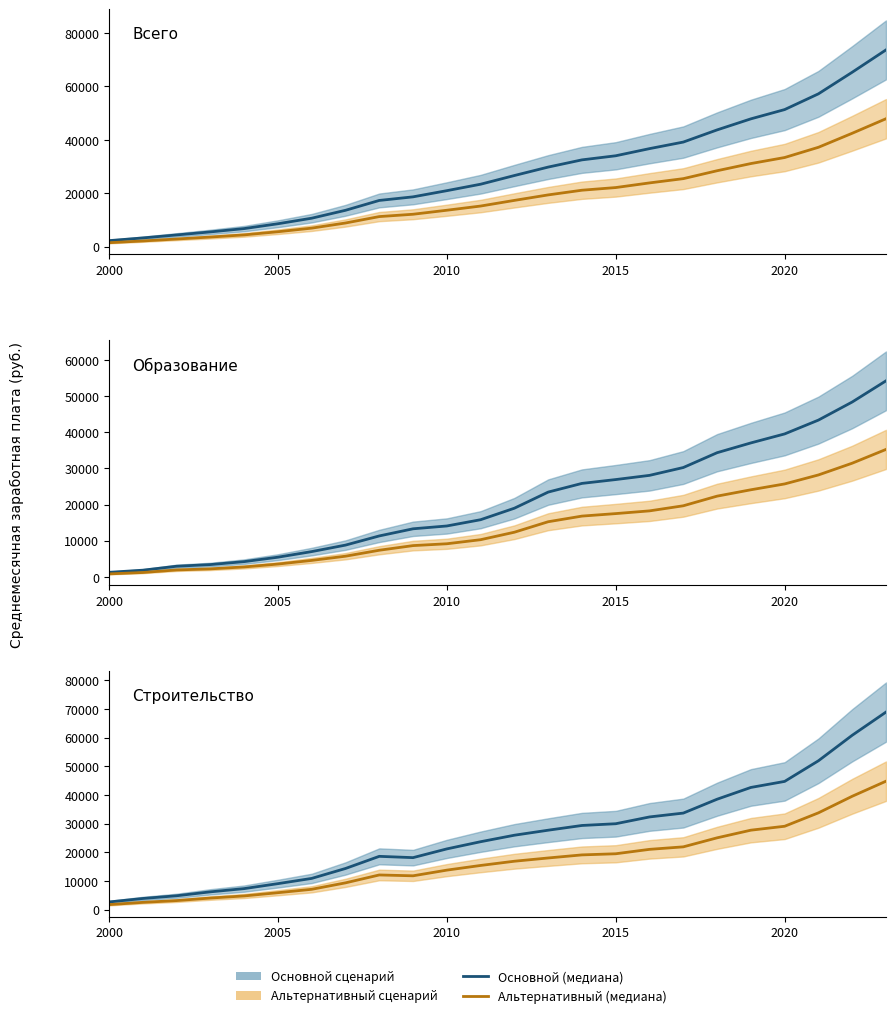

What is the value of the Всего (основной) point at the 12th from the left?

23369.2